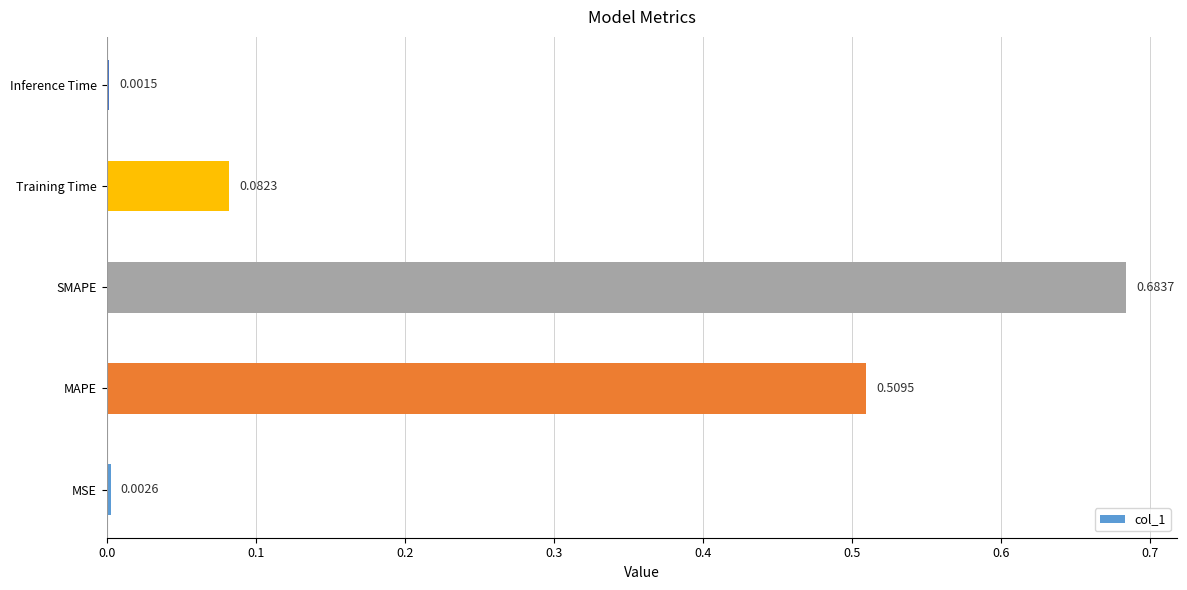

Between MAPE and Inference Time, which is larger?

MAPE